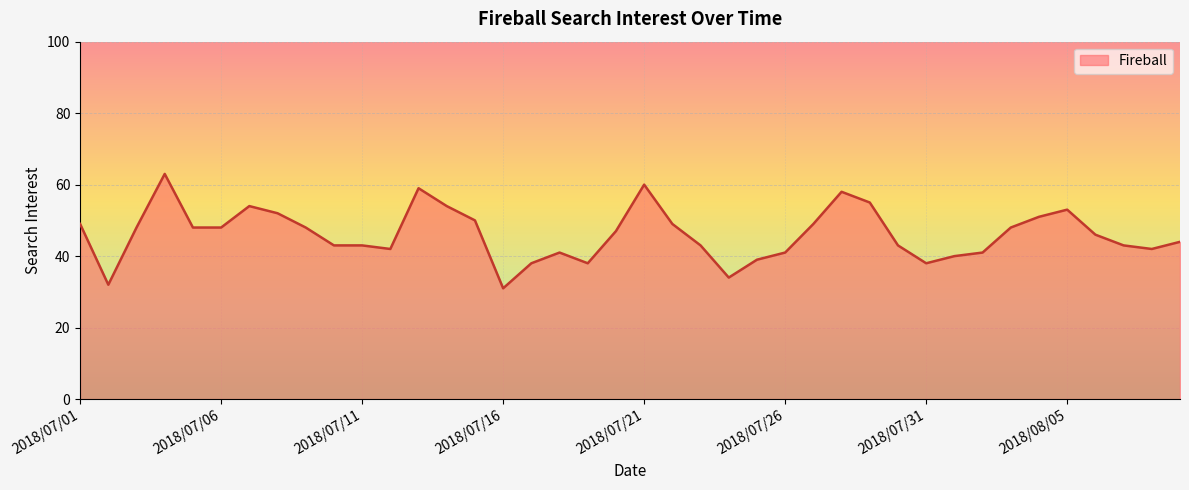

What is the smallest value displayed?

31